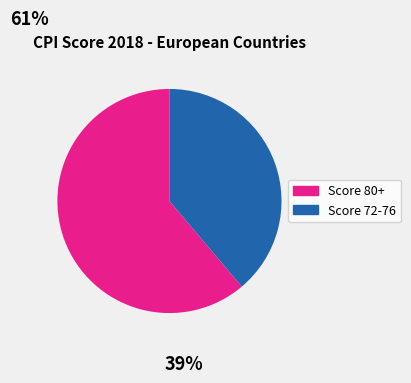

Which has a higher value, Score 80+ or Score 72-76?

Score 80+